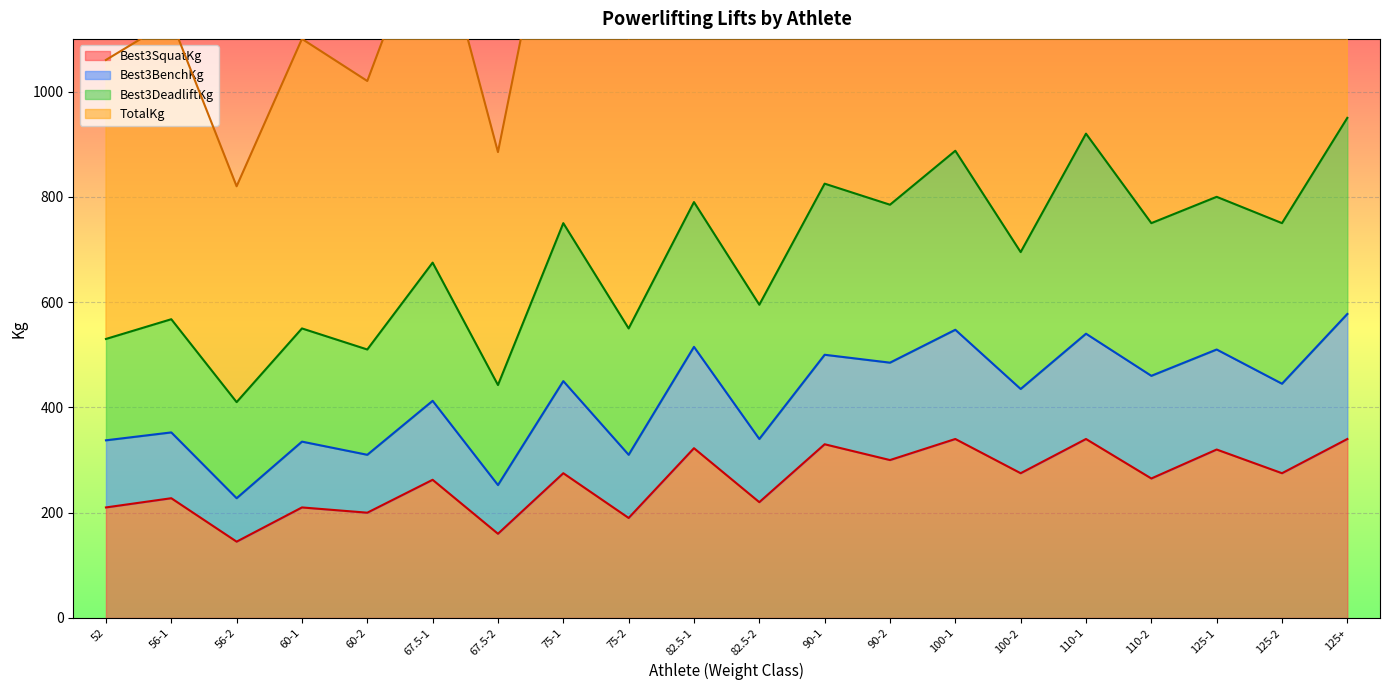

At which category does the chart reach its minimum across all series?

56-2